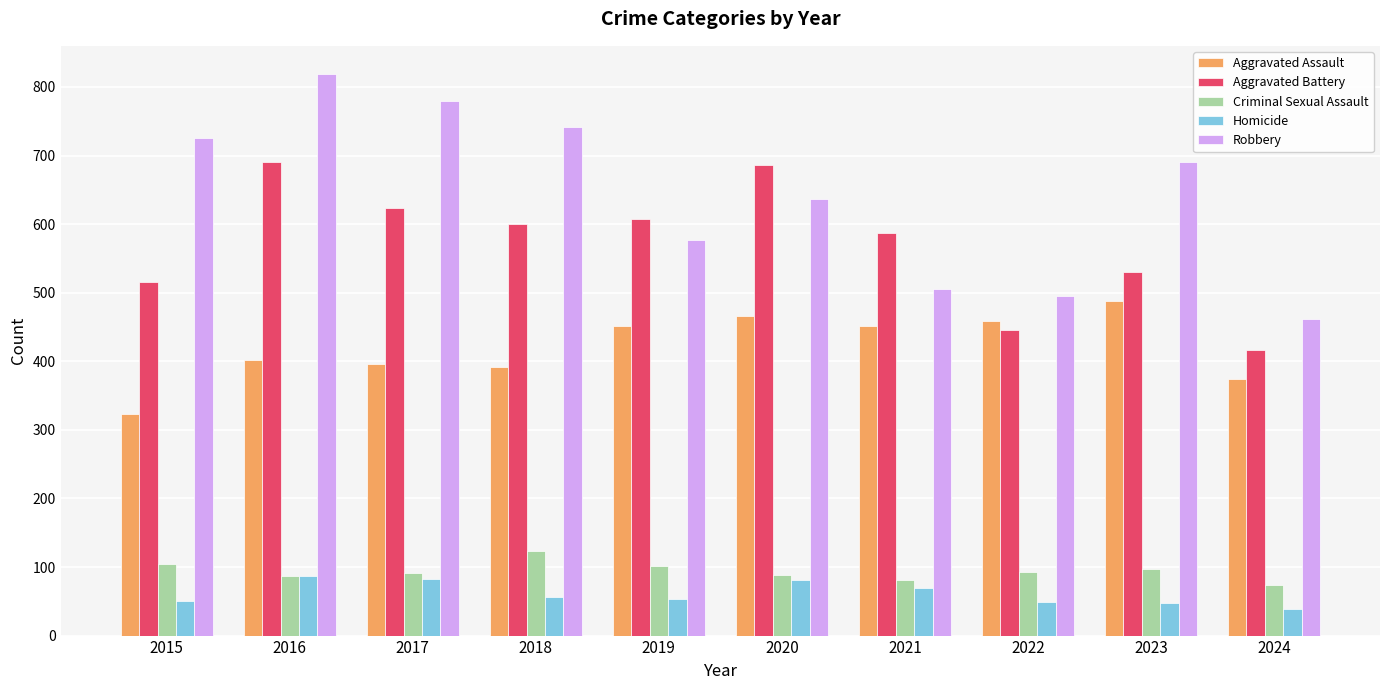

The value of Criminal Sexual Assault at 2023 is 129. True or false?

False